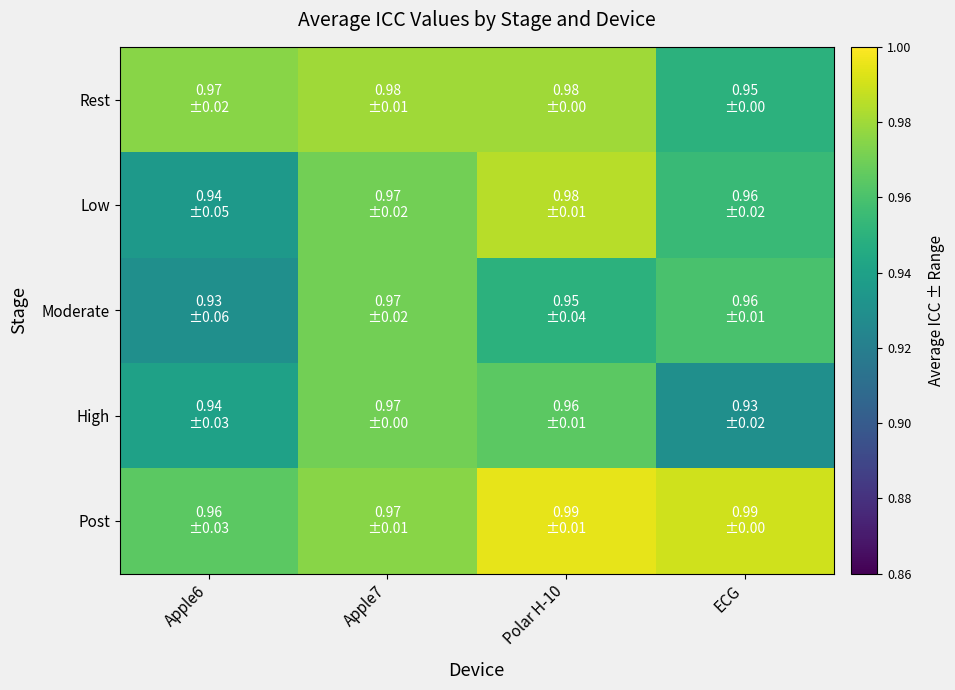

Which series has the widest spread of values?

Low